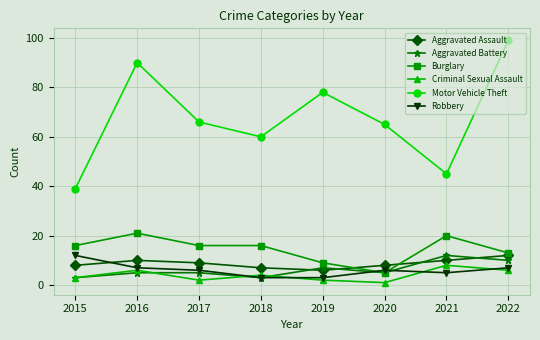

At which category does Aggravated Assault reach its first local valley?

2019